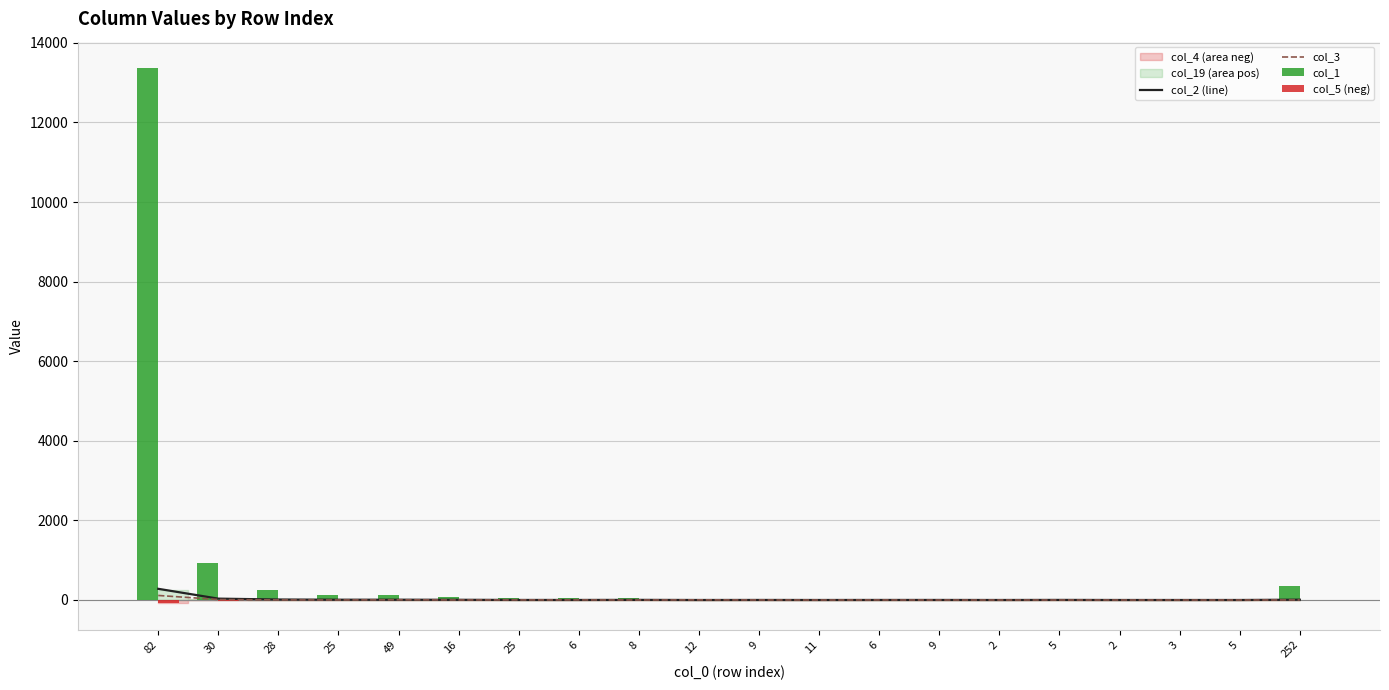

What is the sum of all col_3 values?

146